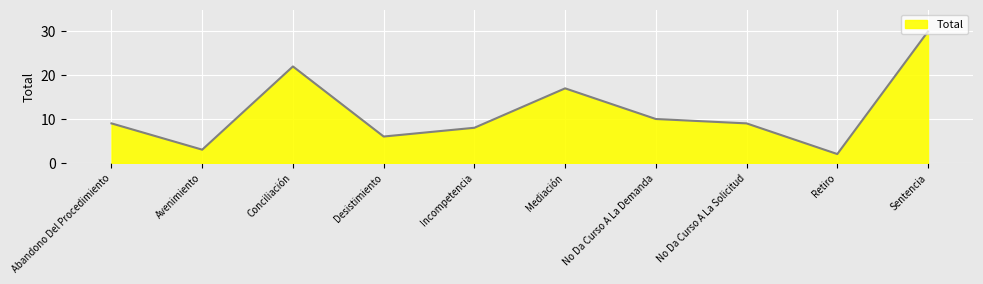

What is the greatest value displayed?

30